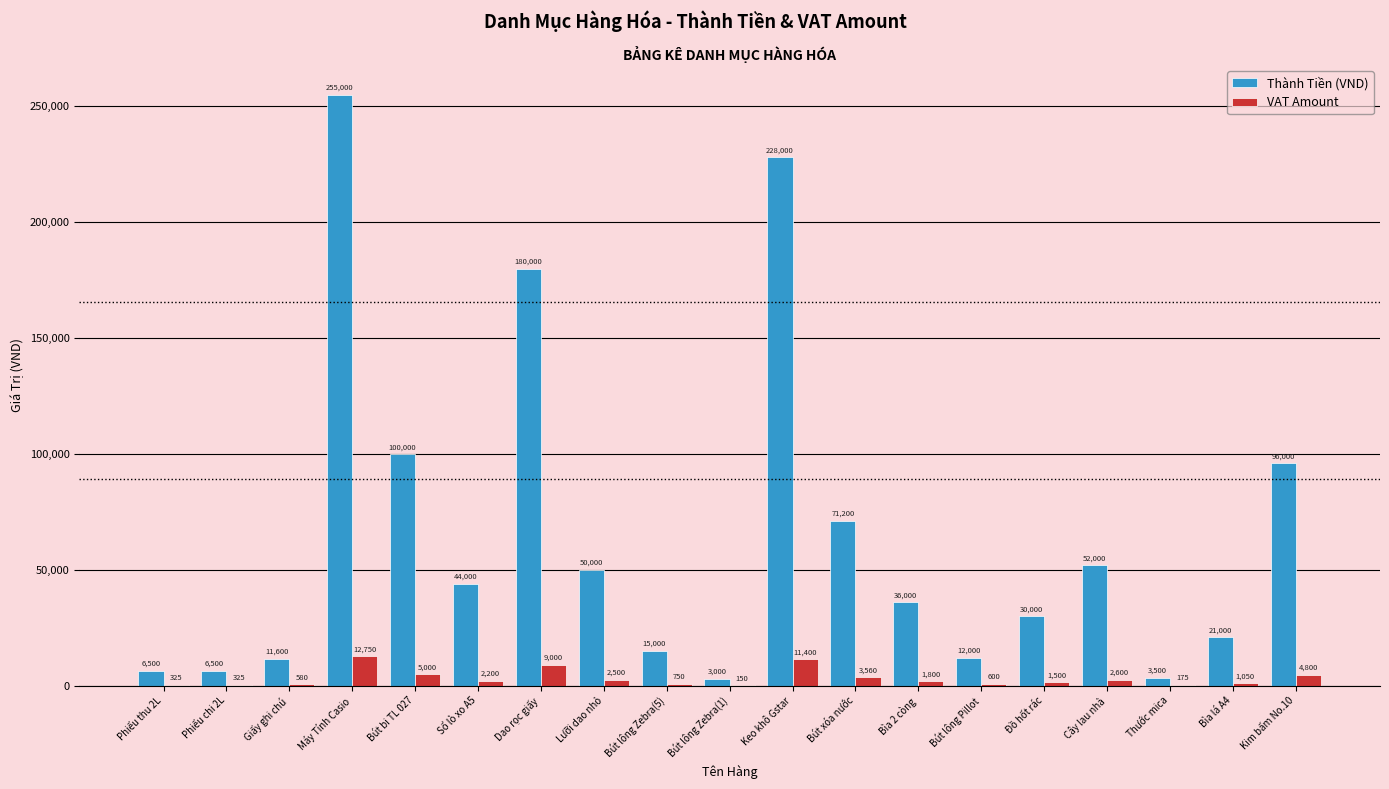

Which series has the largest range (max minus min)?

Thành Tiền (VND)